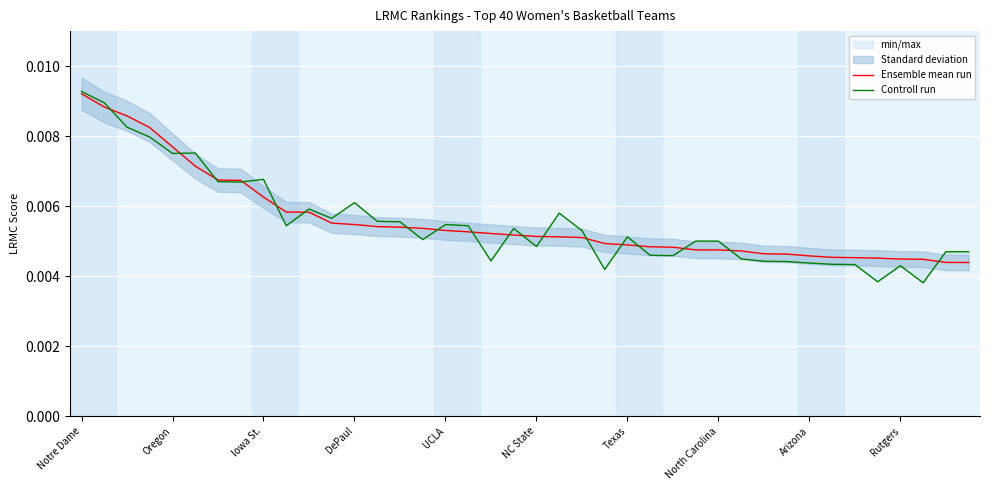

How many lines are shown in the chart?

2